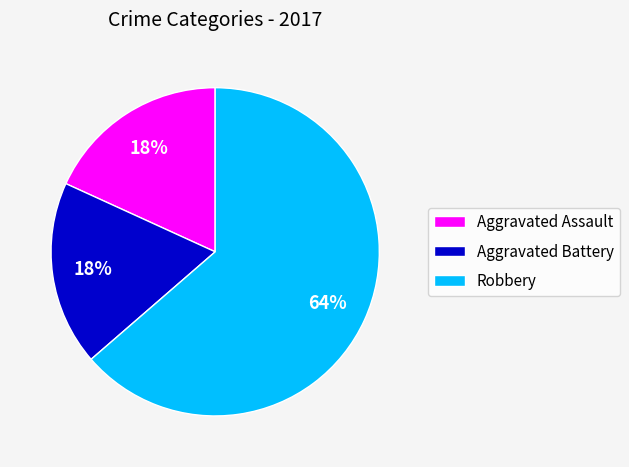

What is the largest slice in the pie chart?

Robbery